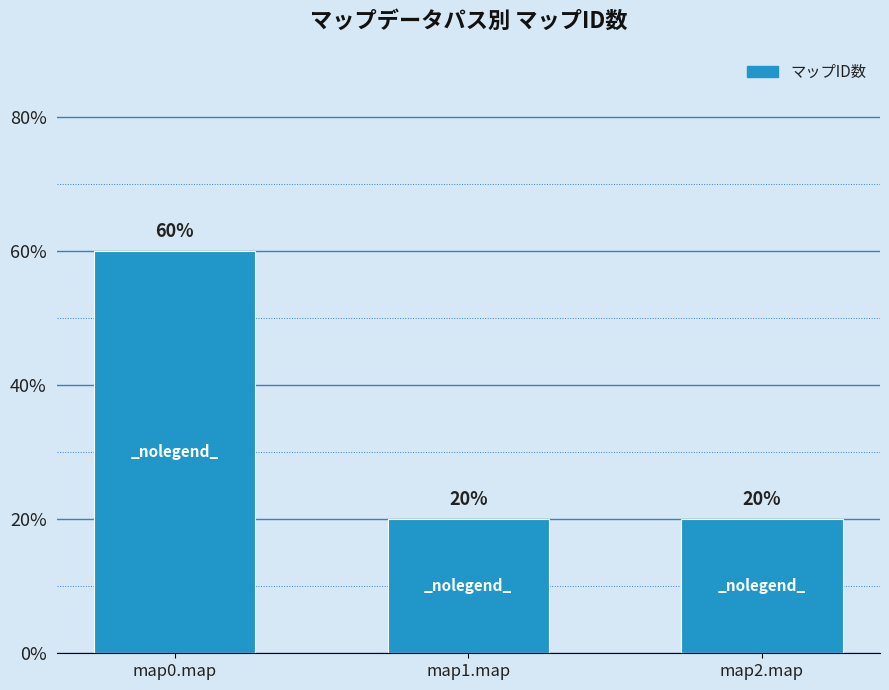

Does the chart contain any negative values?

No